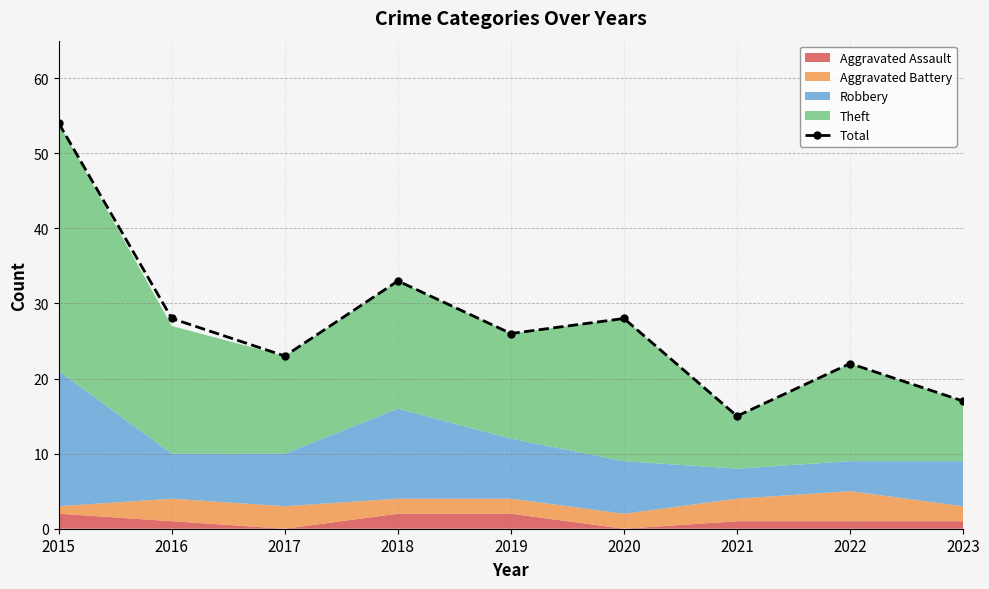

What is the difference between the values at 2018 and 2017?

10